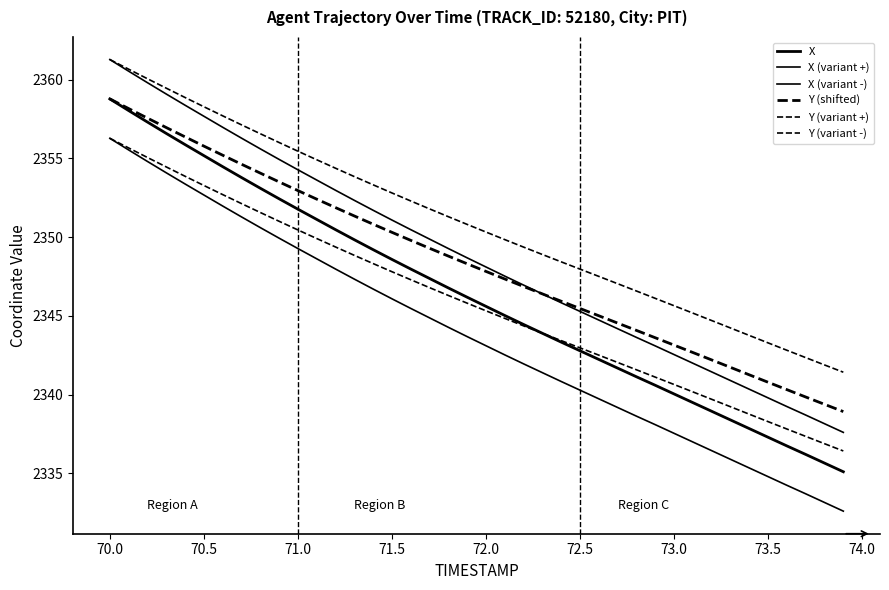

Does the chart display data point markers on the line(s)?

No